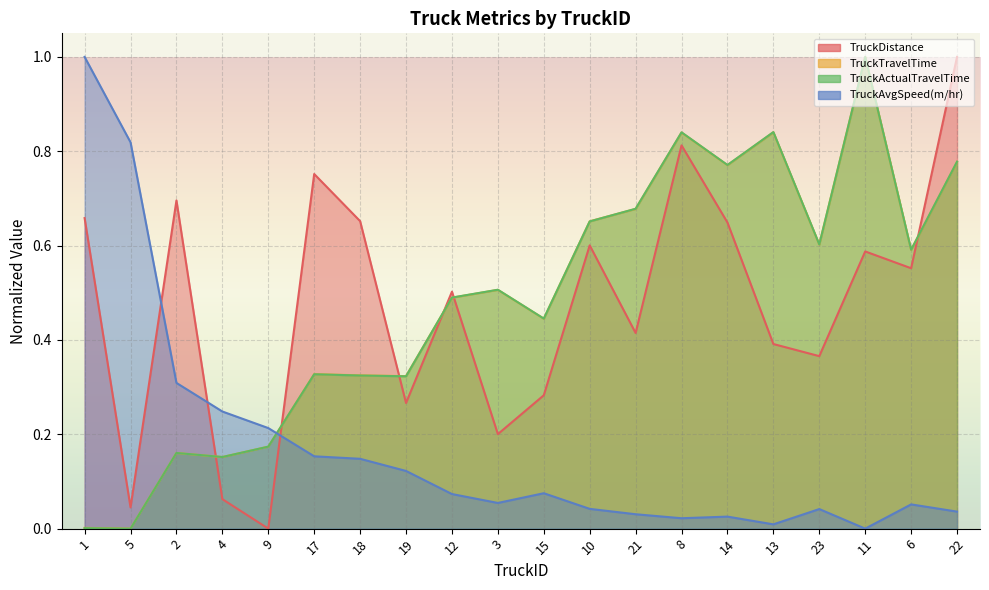

What is the difference between the maximum and minimum values in the TruckTravelTime series?

1.0